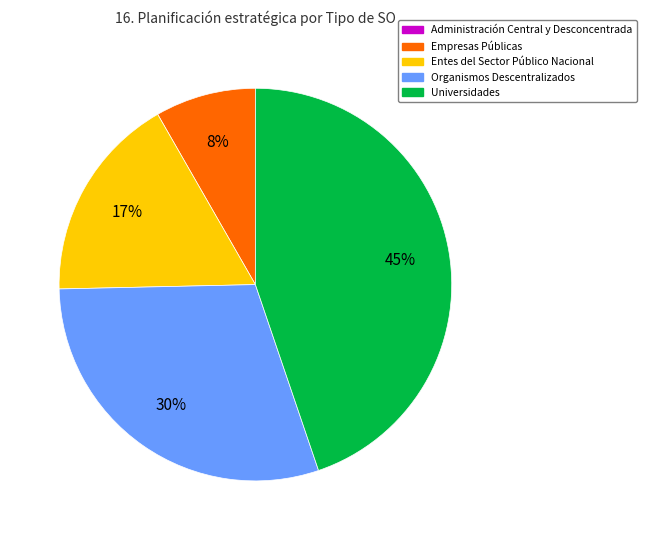

Is there any slice that represents more than half of the pie?

No